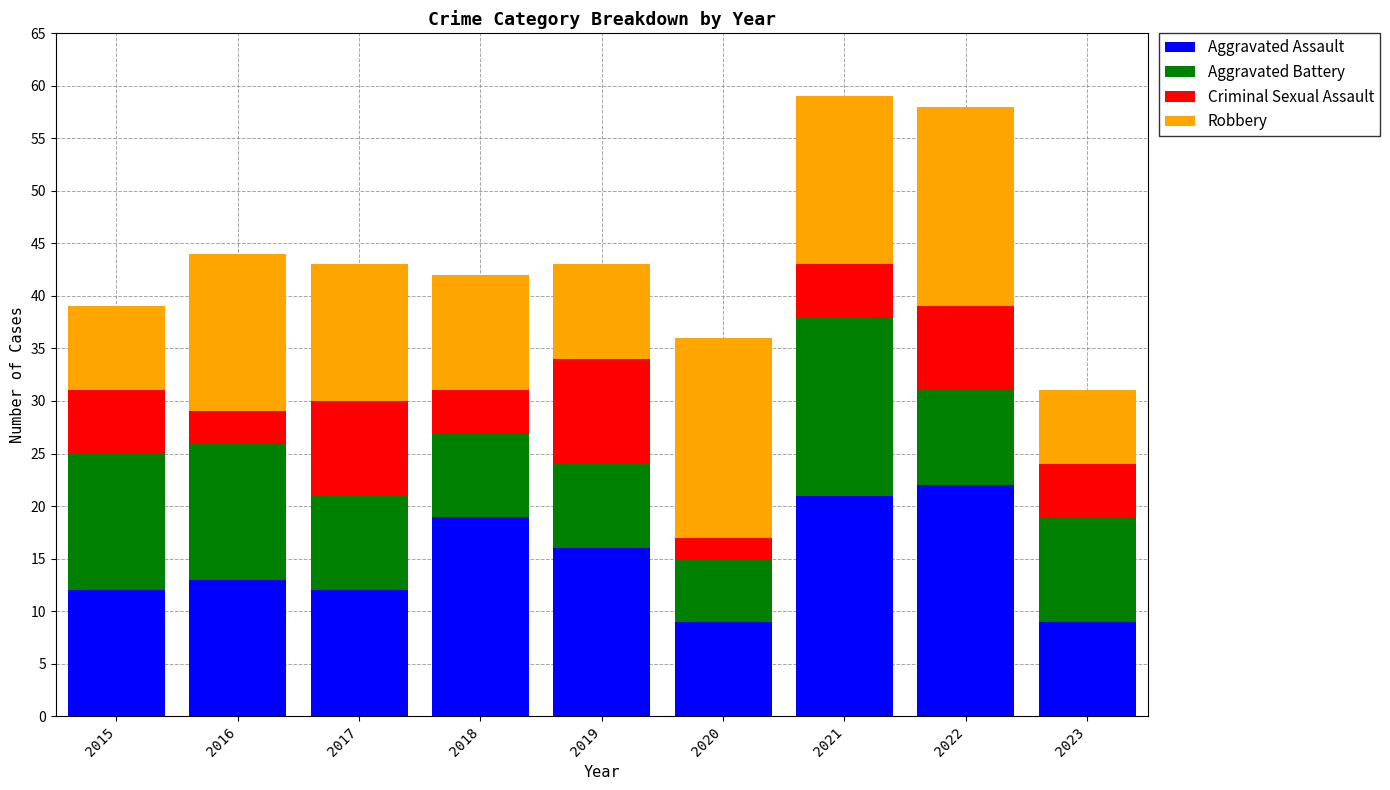

What is the minimum value for Aggravated Assault?

9